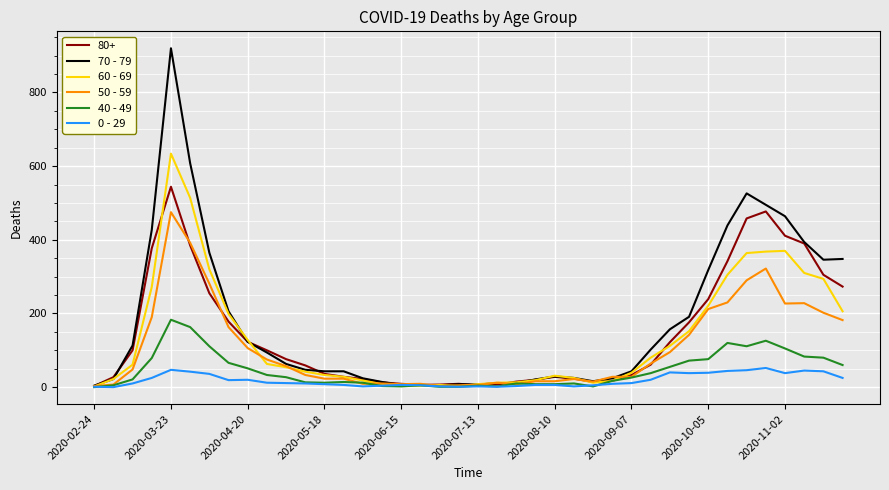

What is the greatest value displayed?

920